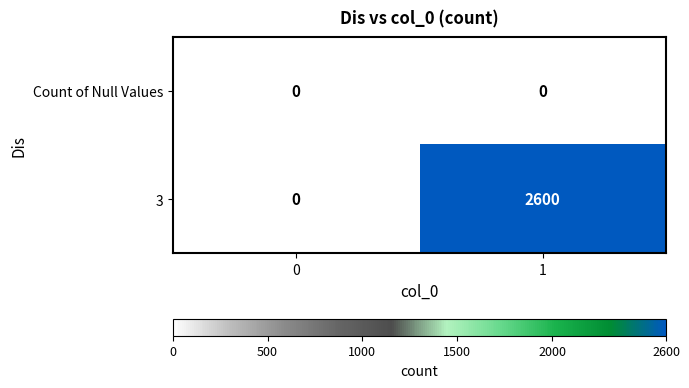

What is the total value across all series at 1?

2600